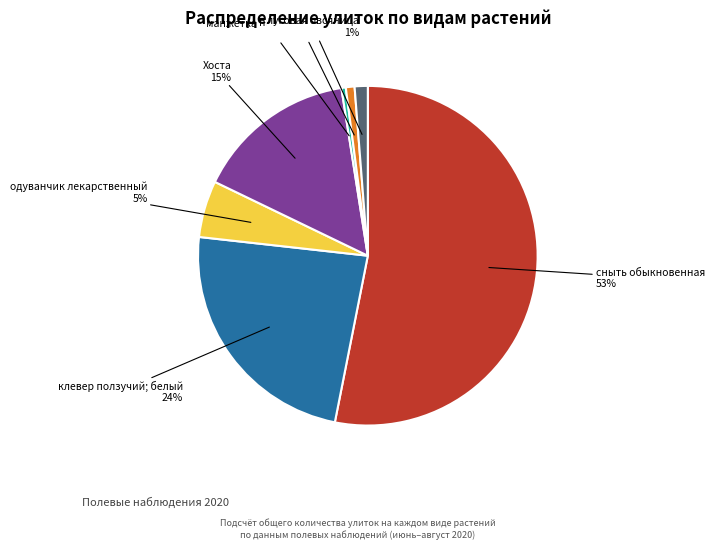

What is the largest slice in the pie chart?

сныть обыкновенная